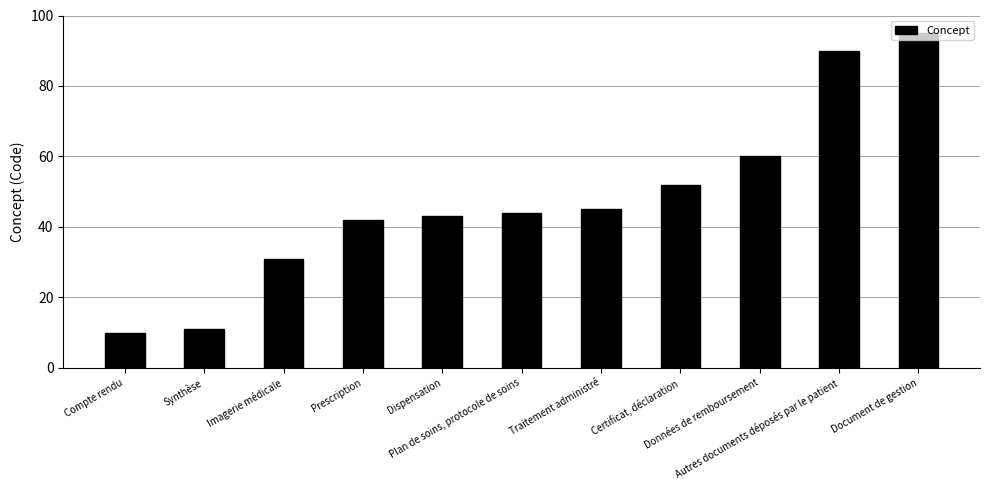

What is the sum of the values at Synthèse and Prescription?

53